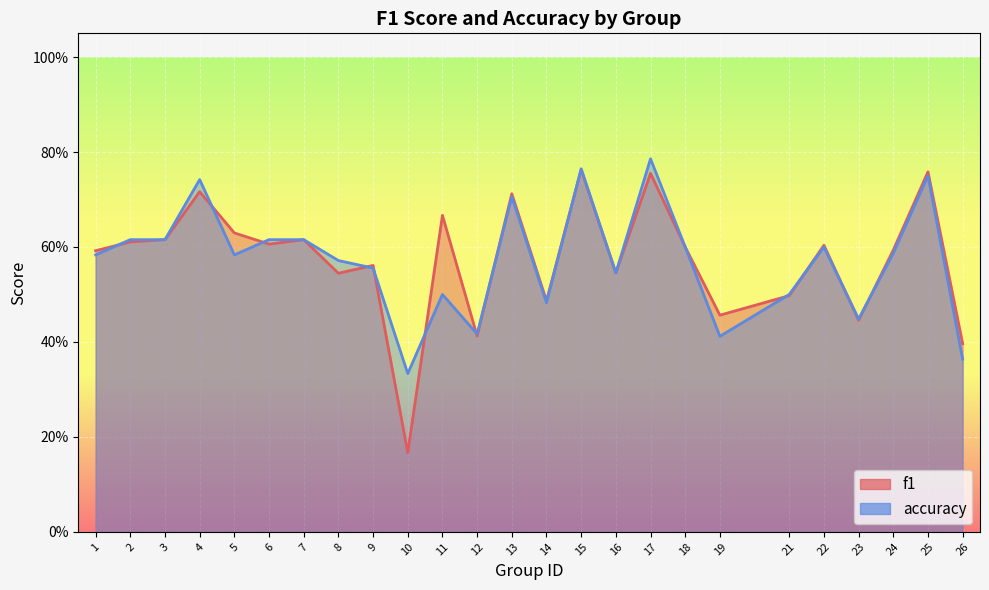

Reading left to right, what are all the values shown in this chart?

f1: 1=0.6	2=0.6	3=0.6	4=0.7	5=0.6	6=0.6	7=0.6	8=0.5	9=0.6	10=0.2	11=0.7	12=0.4	13=0.7	14=0.5	15=0.8	16=0.5	17=0.8	18=0.6	19=0.5	21=0.5	22=0.6	23=0.4	24=0.6	25=0.8	26=0.4
accuracy: 1=0.6	2=0.6	3=0.6	4=0.7	5=0.6	6=0.6	7=0.6	8=0.6	9=0.6	10=0.3	11=0.5	12=0.4	13=0.7	14=0.5	15=0.8	16=0.5	17=0.8	18=0.6	19=0.4	21=0.5	22=0.6	23=0.4	24=0.6	25=0.8	26=0.4